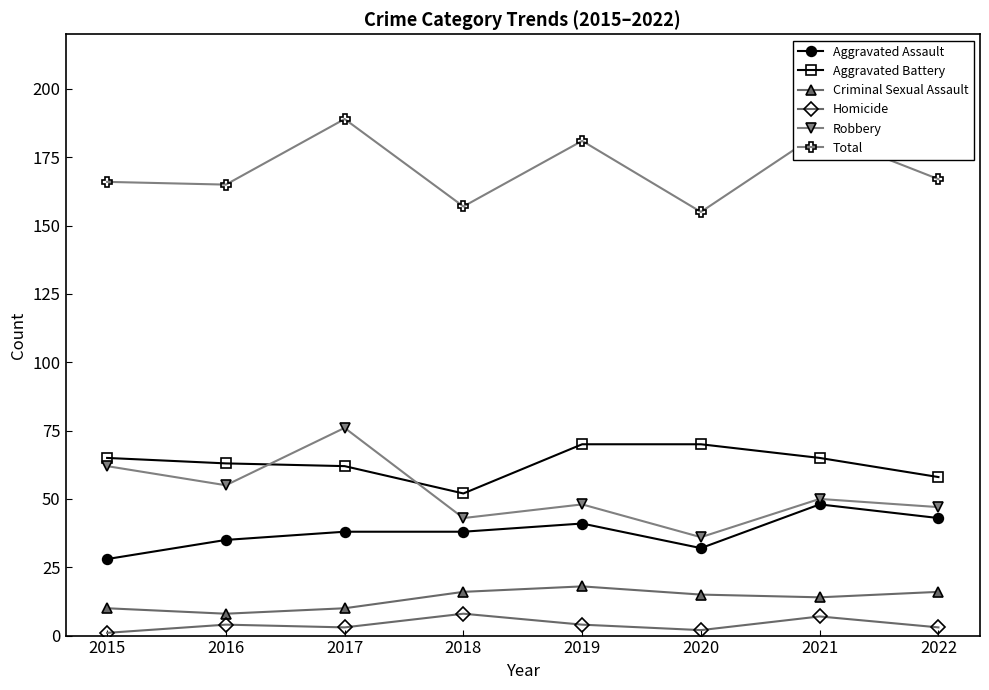

True or false: Criminal Sexual Assault and Total cross at least once.

False